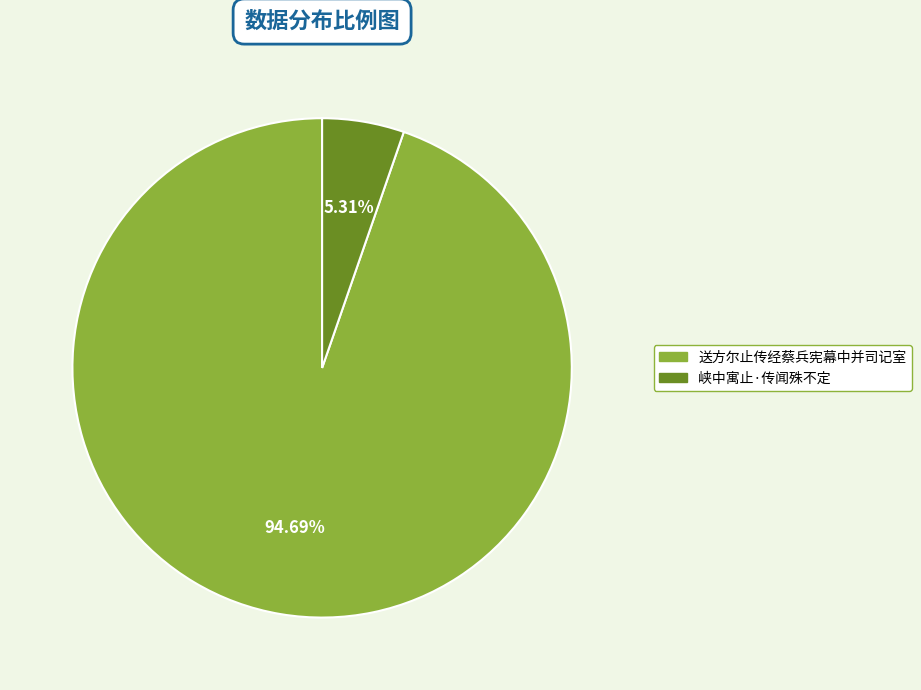

How many segments does this pie chart have?

2